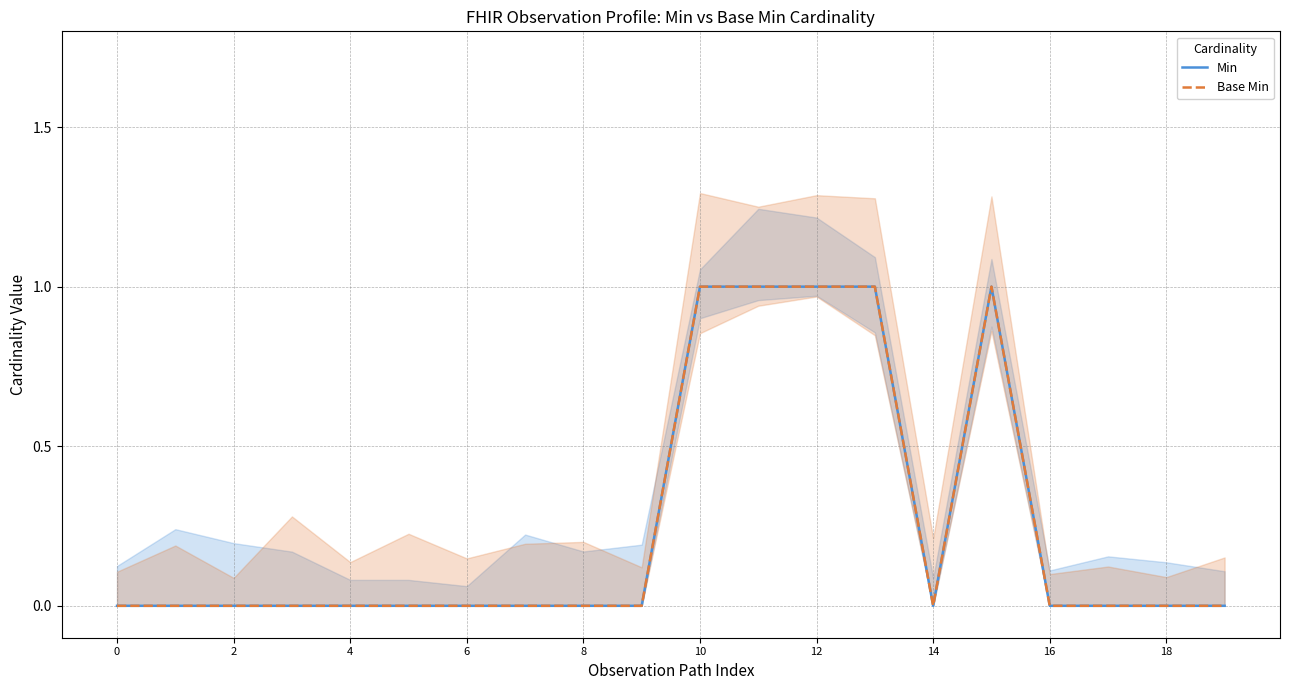

Reading right to left, transcribe all the data shown in this chart.

Min: 0	0	0	0	1	0	1	1	1	1	0	0	0	0	0	0	0	0	0	0
Base Min: 0	0	0	0	1	0	1	1	1	1	0	0	0	0	0	0	0	0	0	0